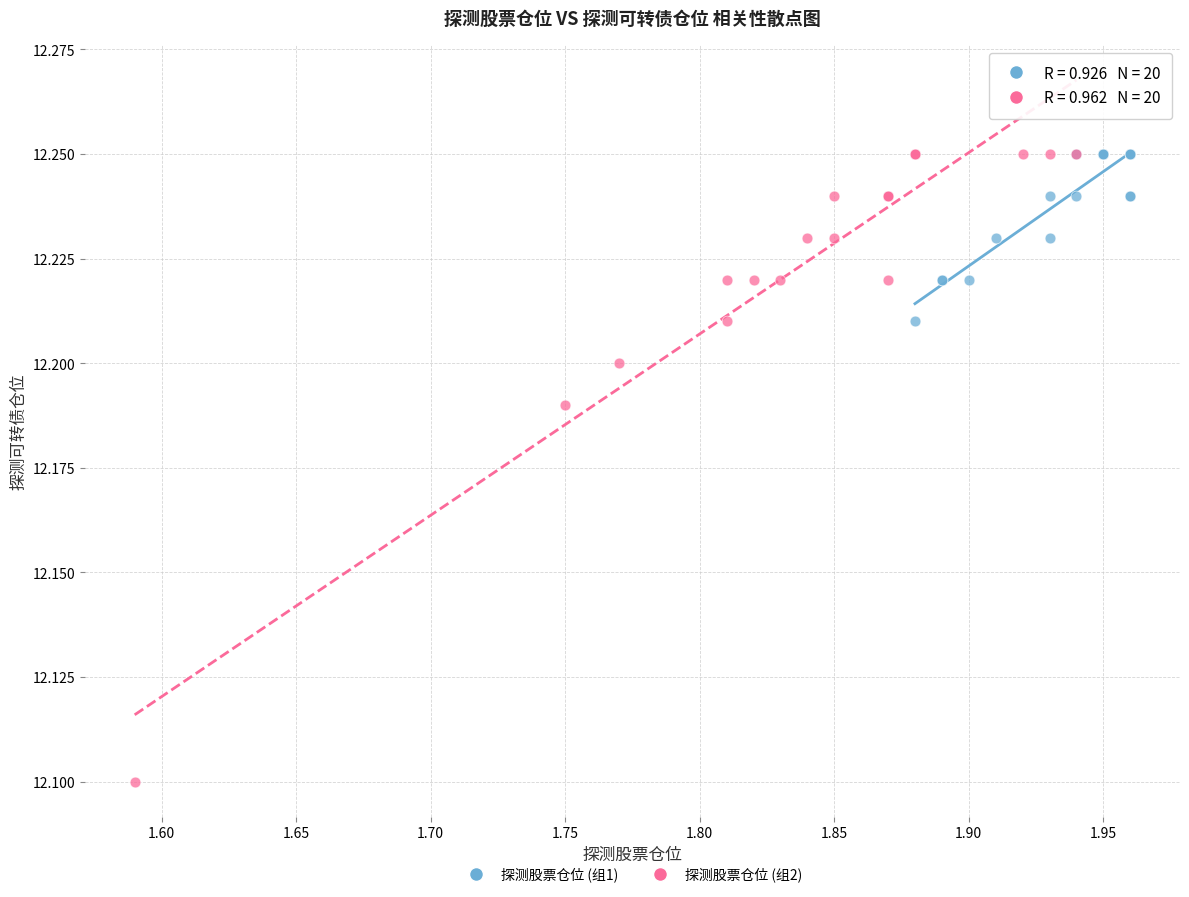

Which series has the widest spread of Y values?

探测股票仓位 (组2)